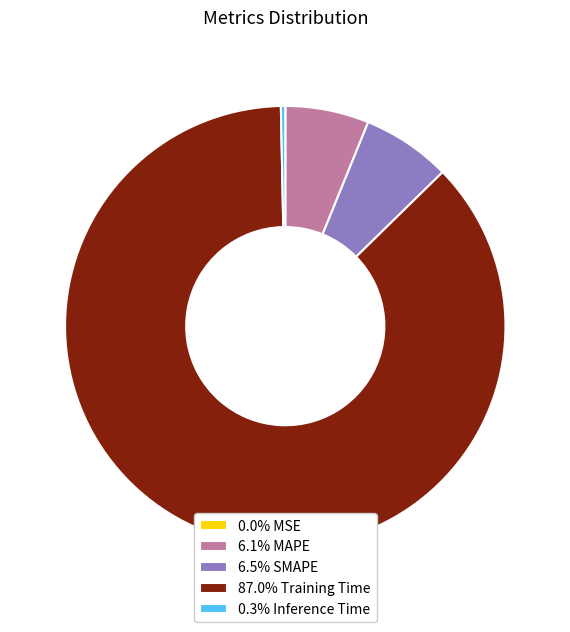

Is the sum of 87.0% Training Time and 0.3% Inference Time greater than half?

Yes